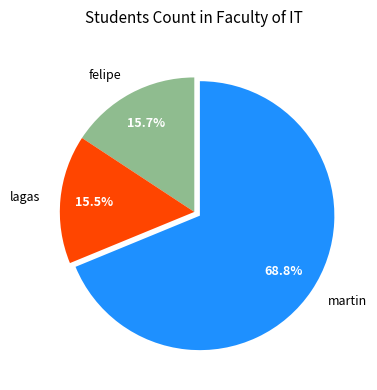

What is the total percentage of lagas and martin?

84.3%